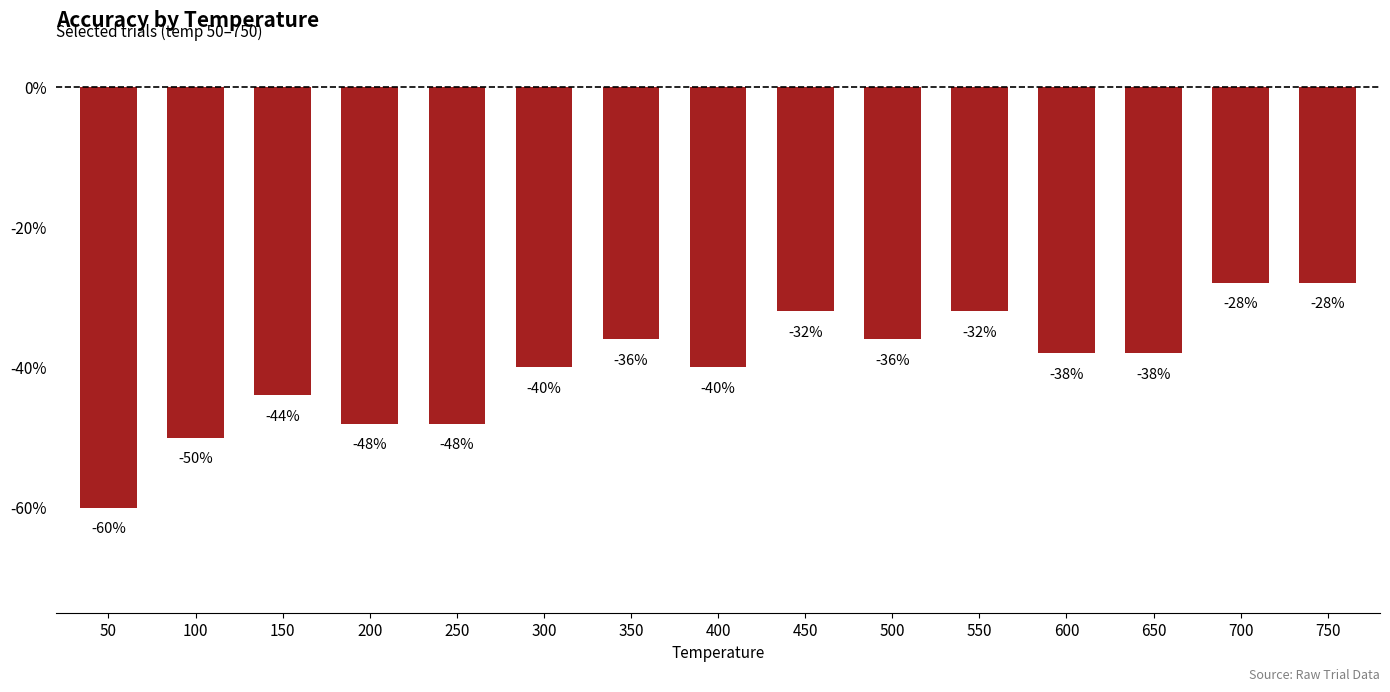

Are the bars horizontal?

No